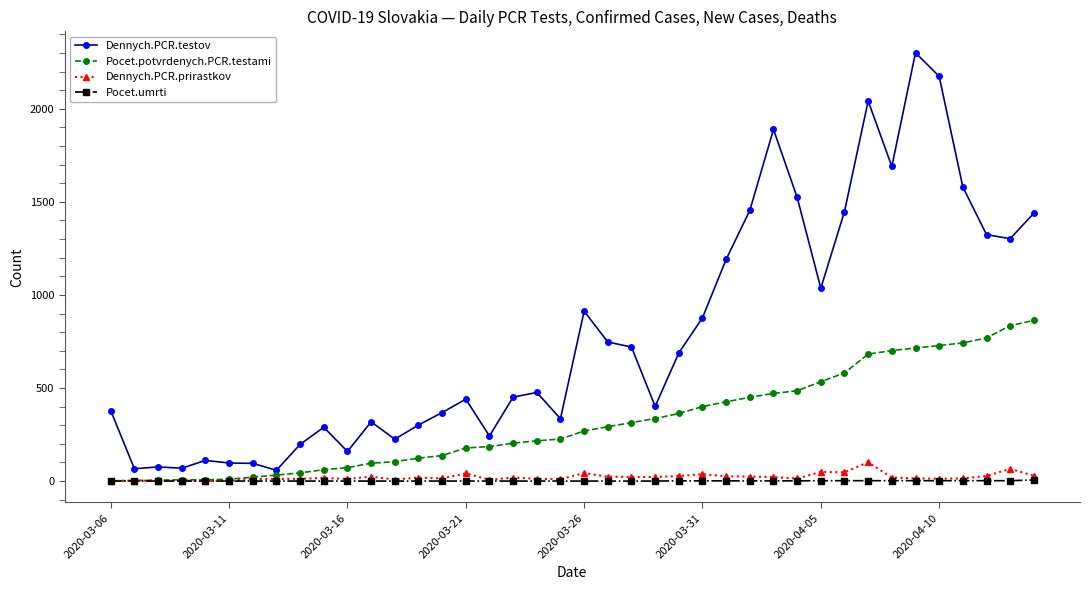

How many series are shown in this chart?

4